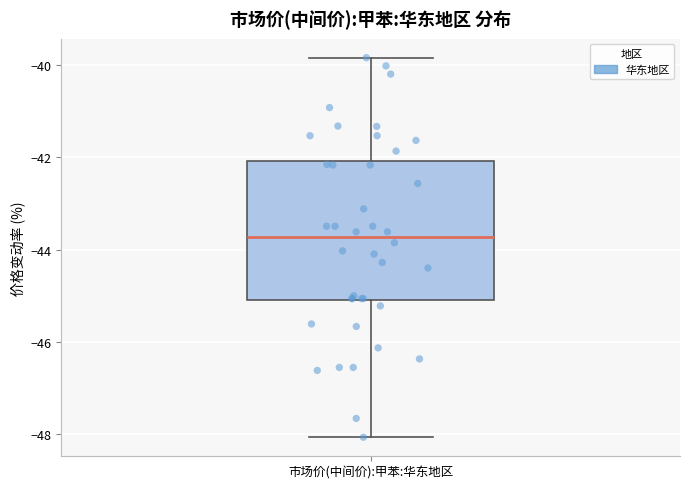

Read this box plot against the y-axis: the position of the median line, the range covered by the box, and the ends of both whiskers. The values are not printed on the chart, so give them approximately, as read against the axis.

median -43.8, box -45.0 to -42.0, whiskers -48.0 to -39.8